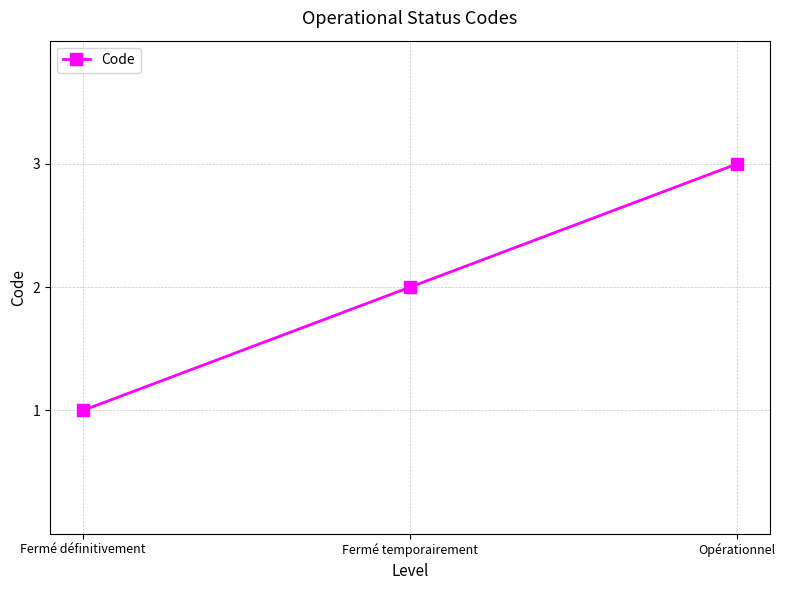

What is the change in value from Fermé définitivement to Opérationnel?

+2